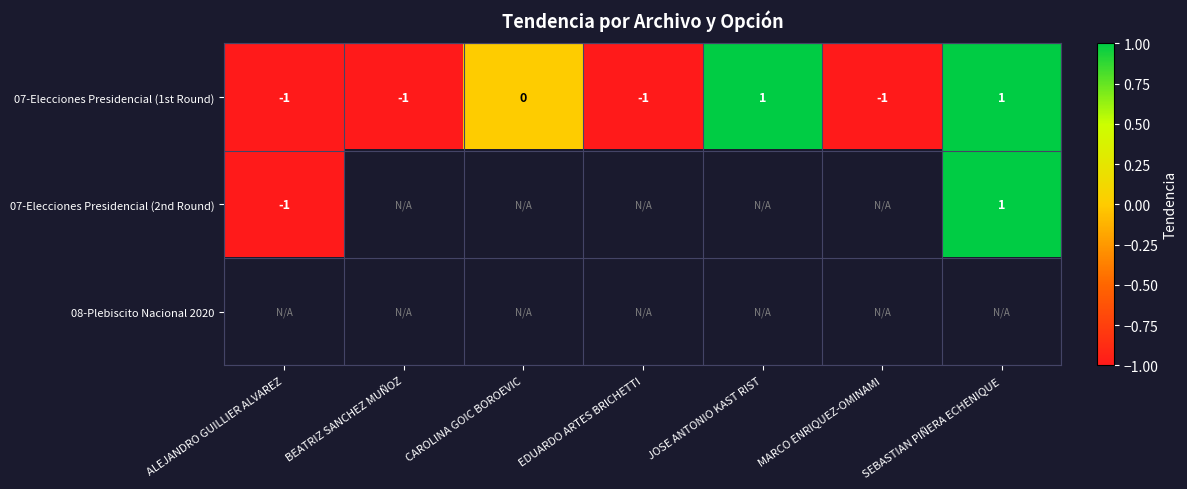

Where is 07-Elecciones Presidencial (1st Round) nearest to the value 0?

CAROLINA GOIC BOROEVIC